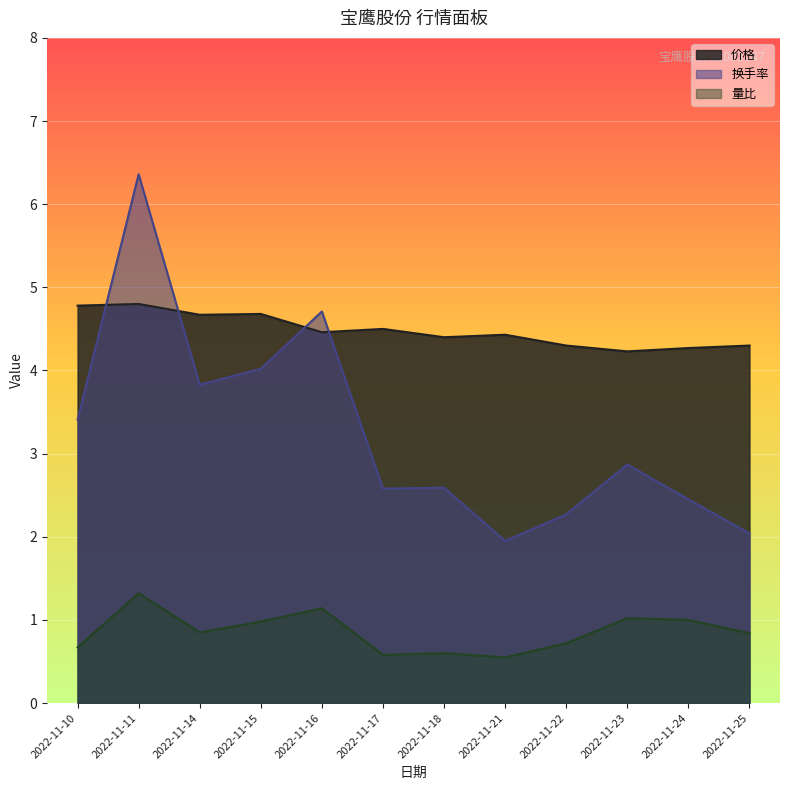

What is the difference between the highest and lowest values at 2022-11-25?

3.5